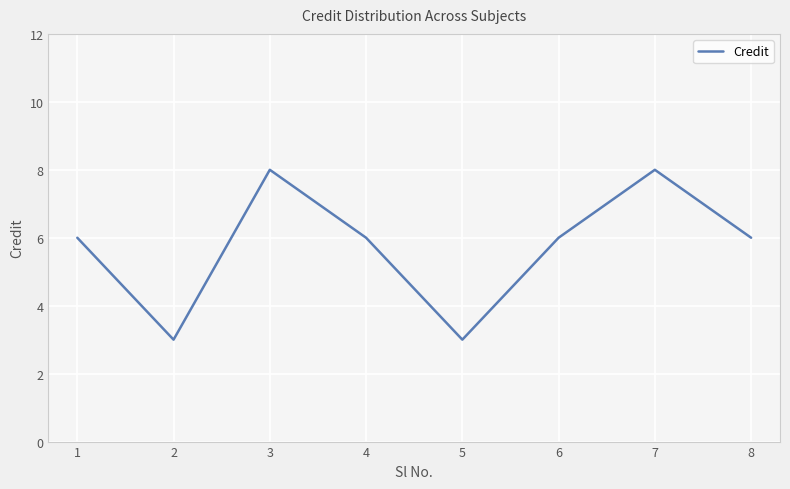

Reading right to left, transcribe all the data shown in this chart.

6	8	6	3	6	8	3	6